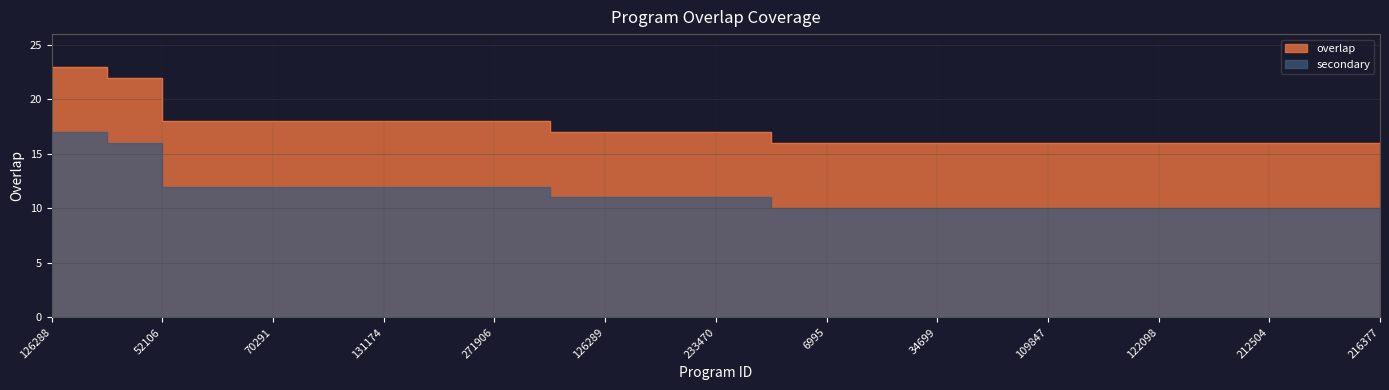

What is the ratio of the value at 6995 to the value at 212504?

1.0